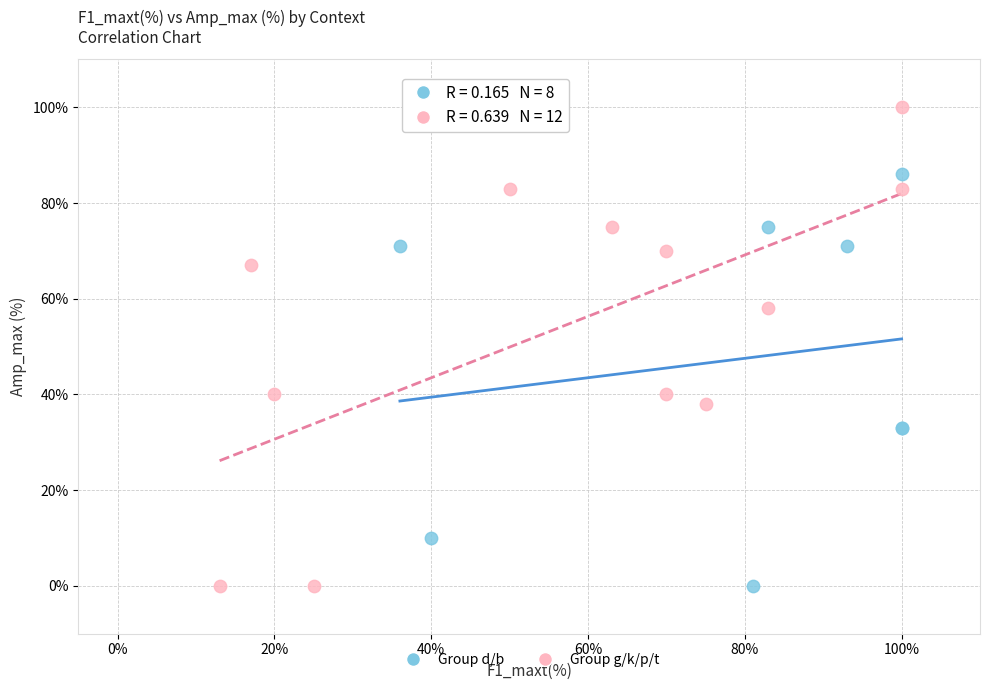

Which series has the largest Y range (max minus min)?

Group g/k/p/t